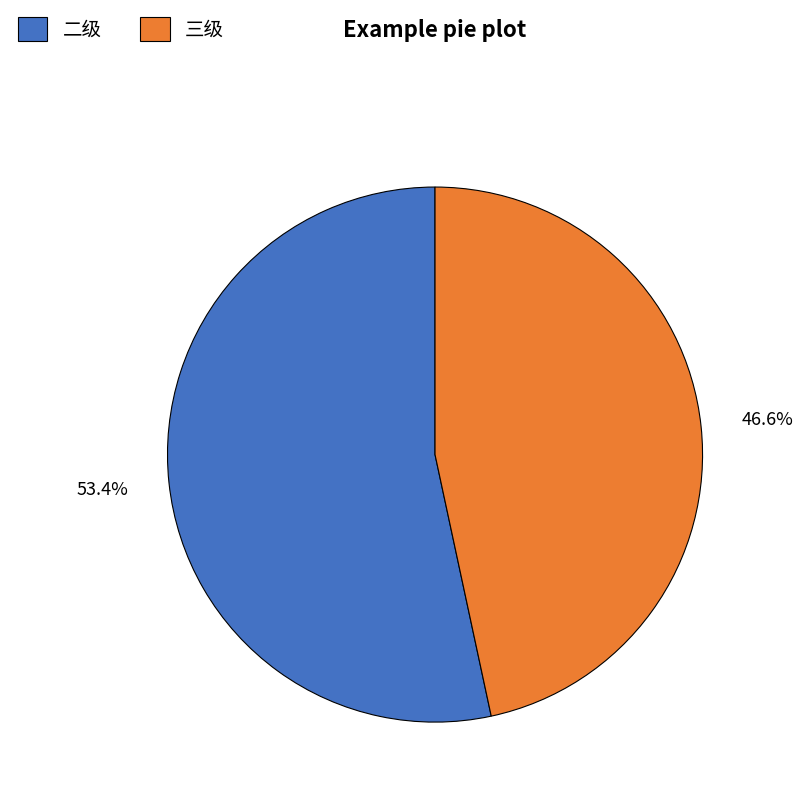

Count the number of slices in the pie.

2